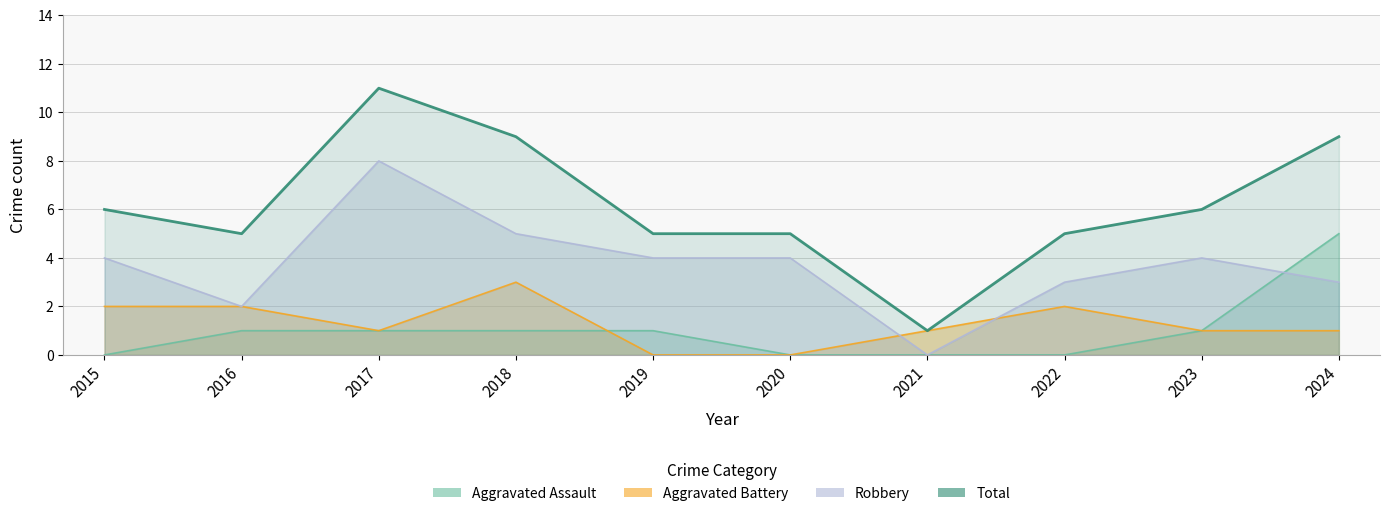

Which category has the highest value across all series?

2017